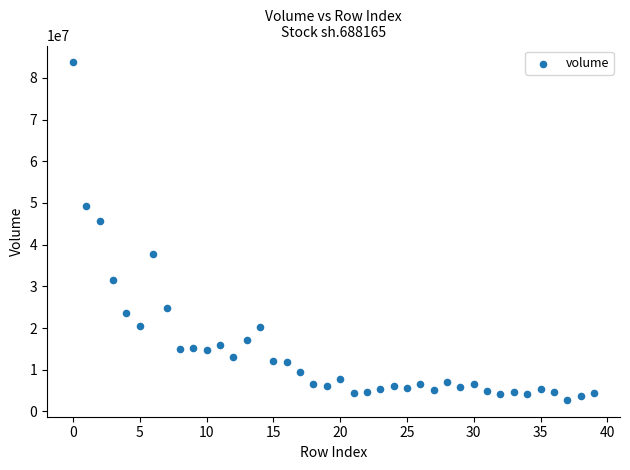

What Y value in the scatter plot is closest to 43248064?

45735182